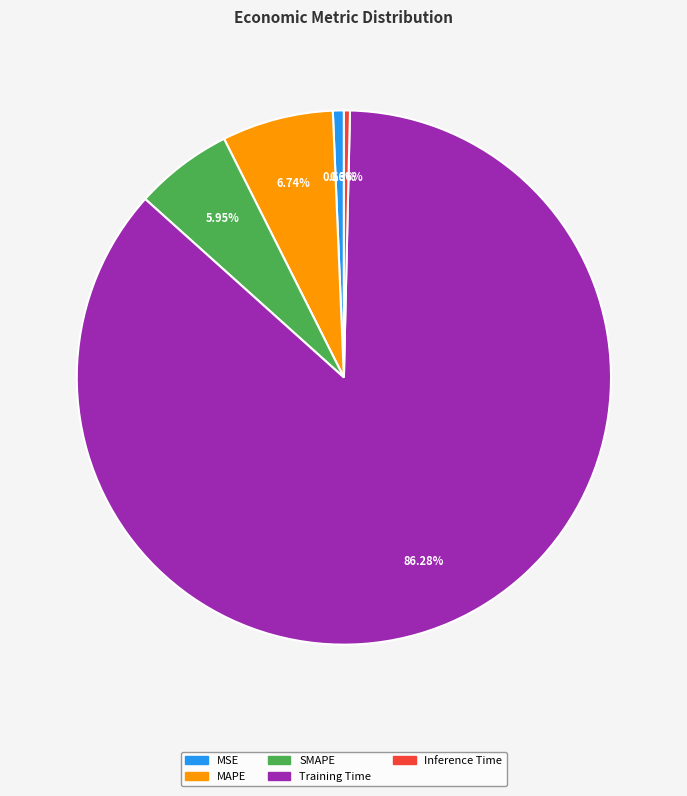

What is the largest slice in the pie chart?

Training Time